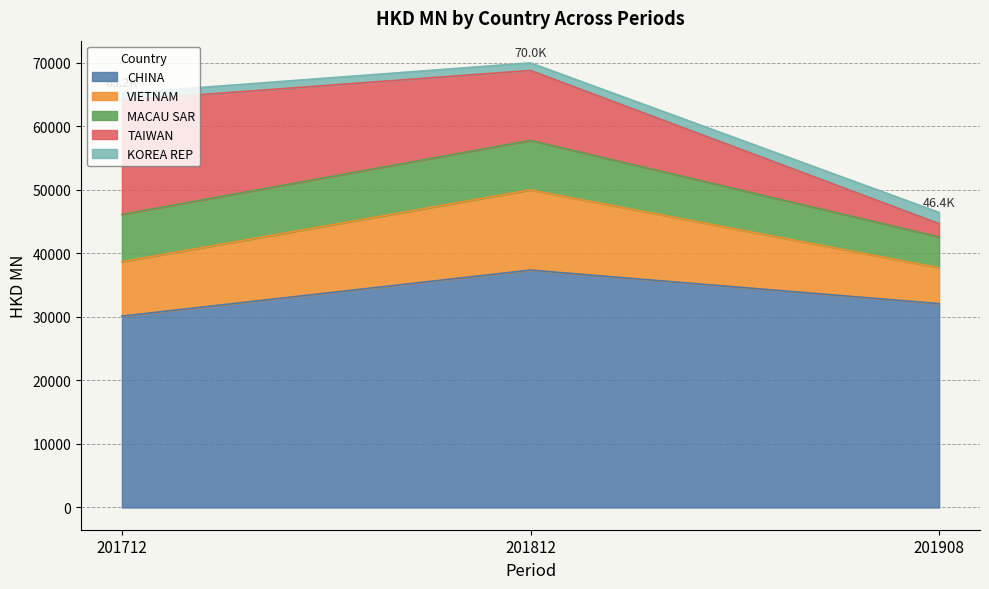

What is the value of the CHINA point at the 1st from the left?

30126.7